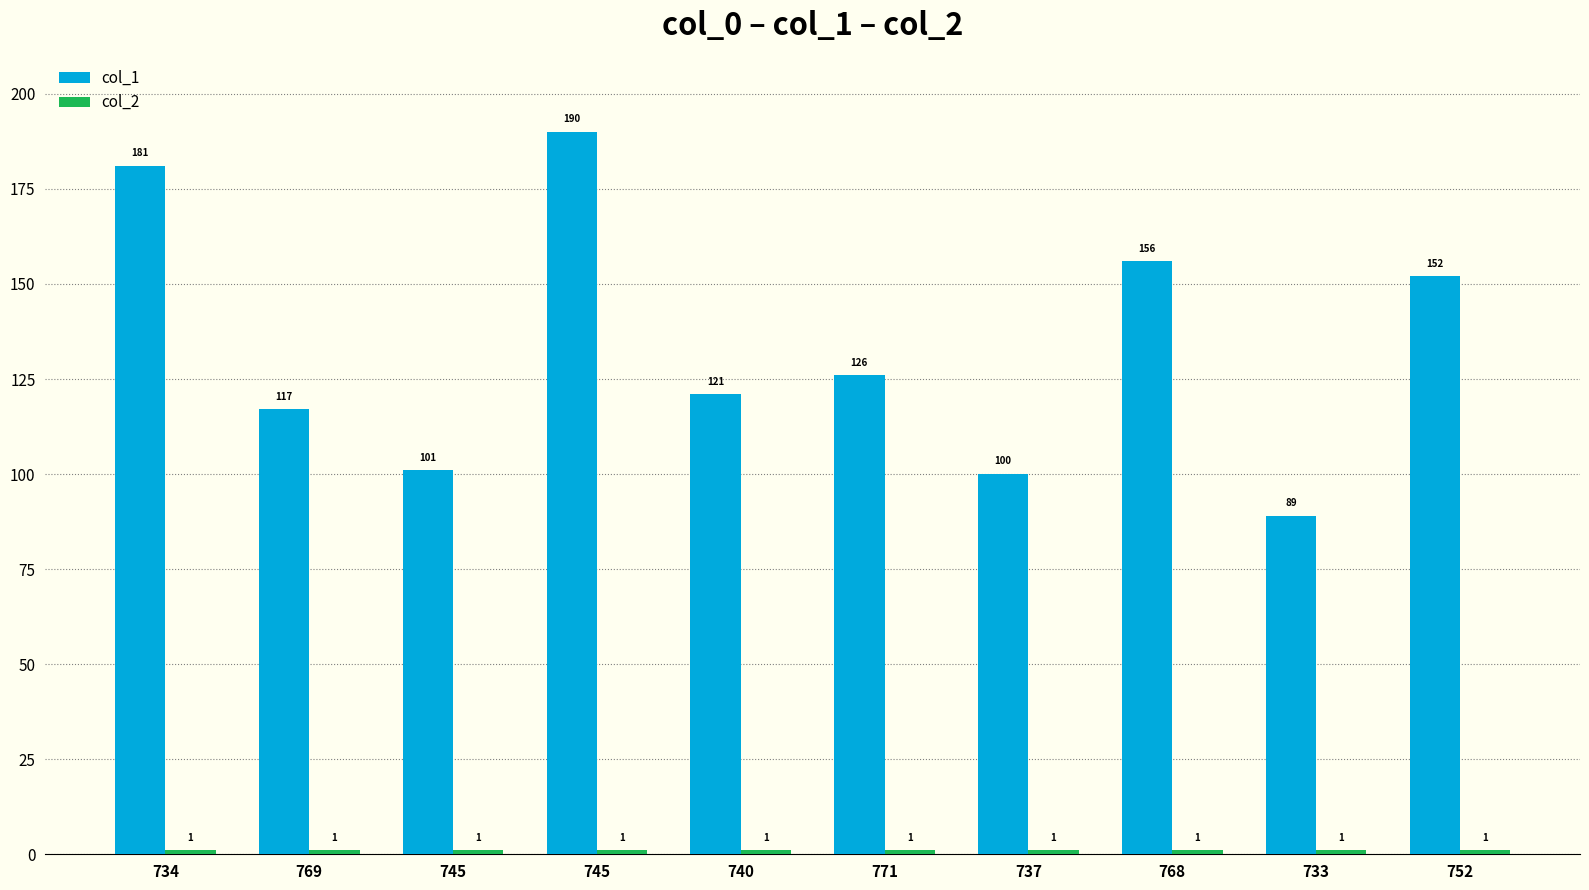

Which has a higher value, 733 or 771?

771